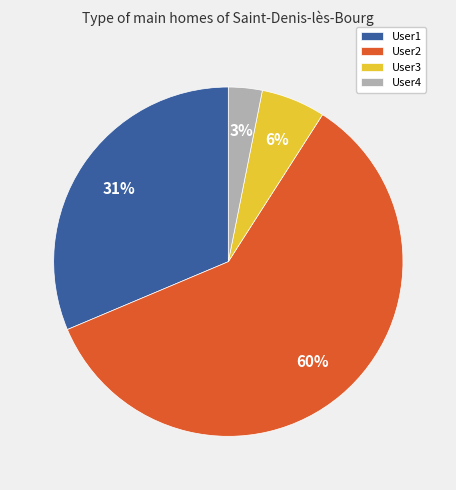

The User3 slice represents 6% of the pie. True or false?

True